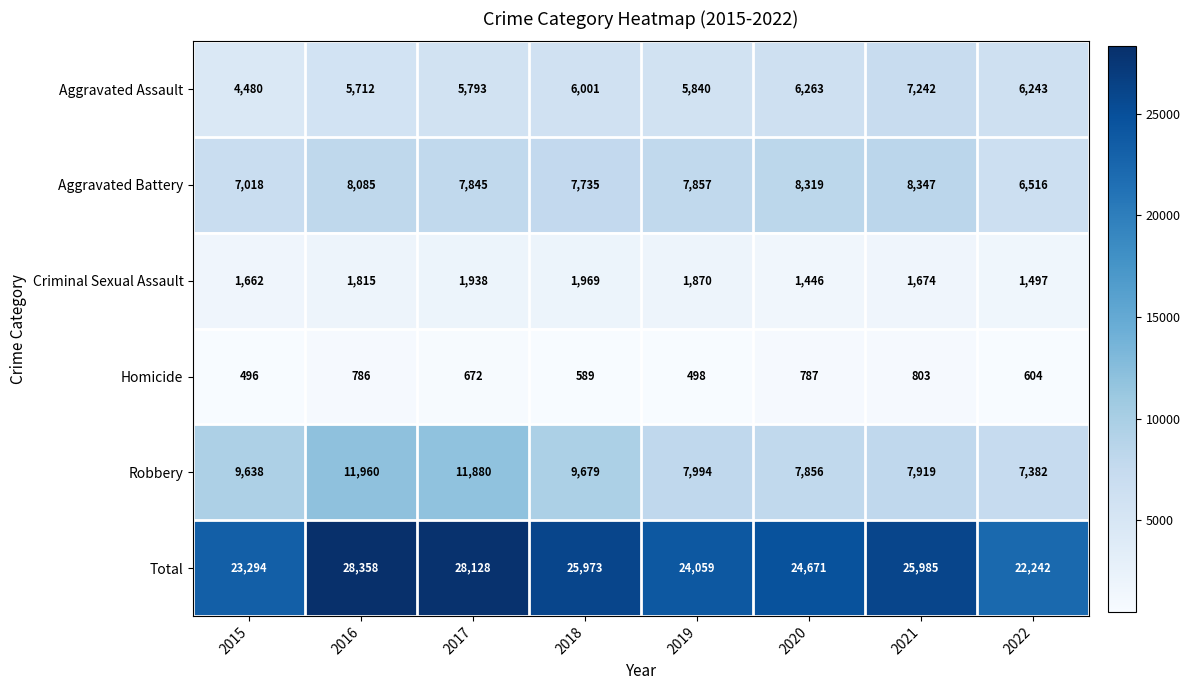

What is the spread (max minus min) of values at 2015?

22798